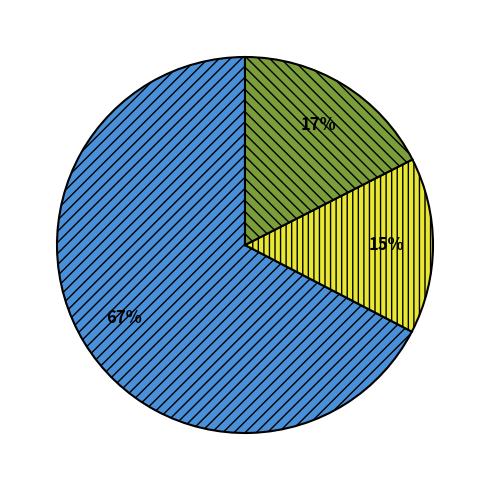

How many slices are in this pie chart?

3